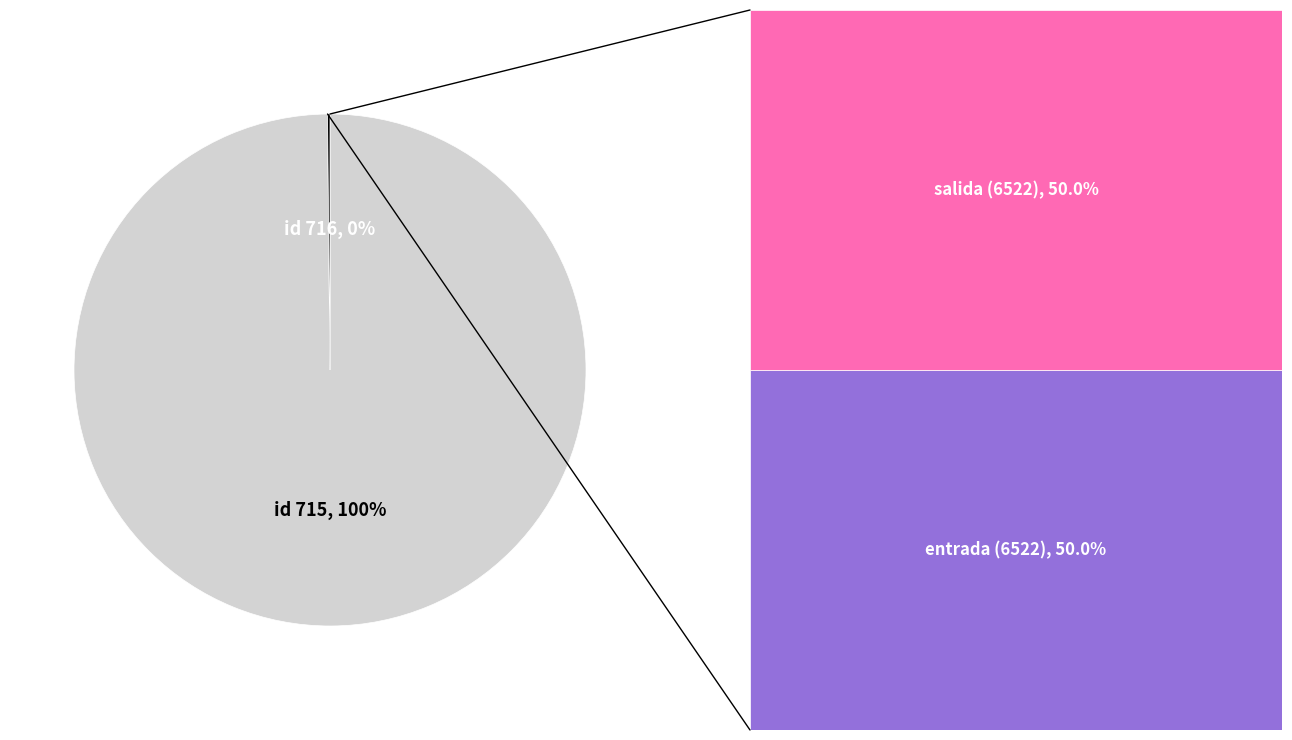

To the nearest percent, what is the difference between the largest and smallest slice percentages?

100%